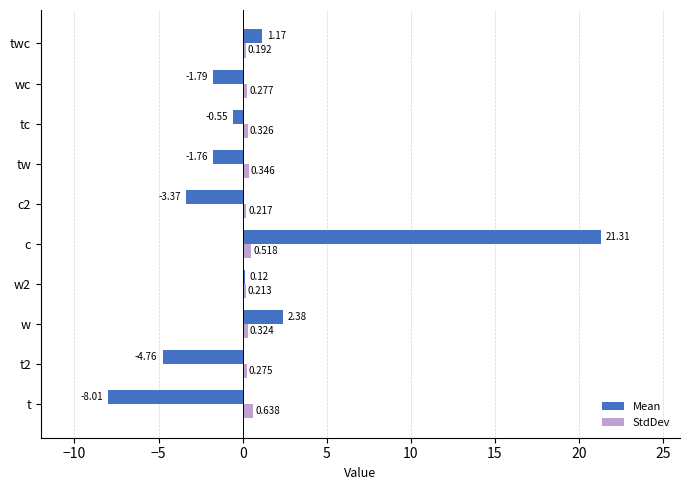

Which series has the largest total across all categories?

Mean